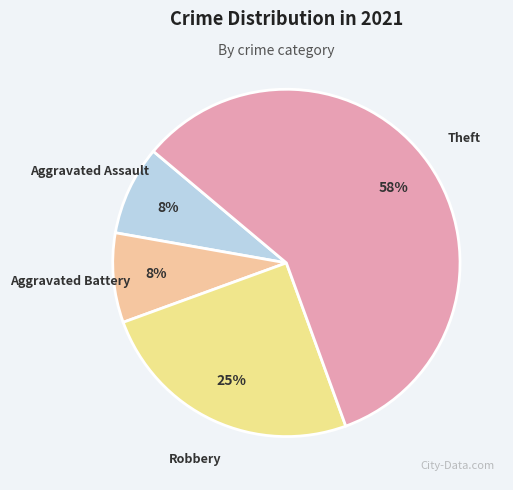

To the nearest percent, what is the combined percentage of Theft and Aggravated Battery?

67%